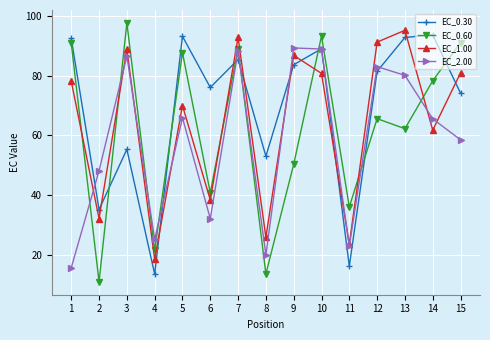

List the series in order of their overall mean, highest first.

EC_0.30, EC_1.00, EC_0.60, EC_2.00